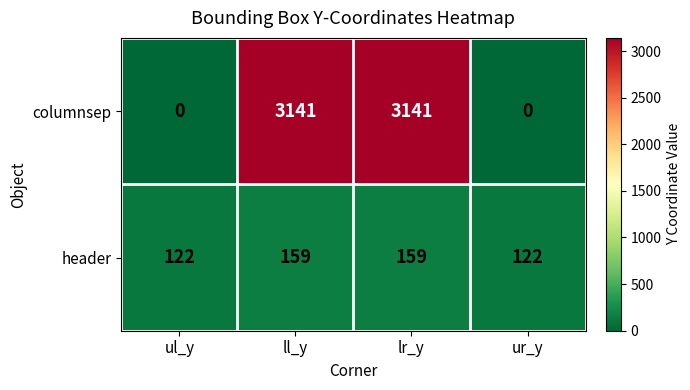

What is the maximum value shown in the chart?

3141